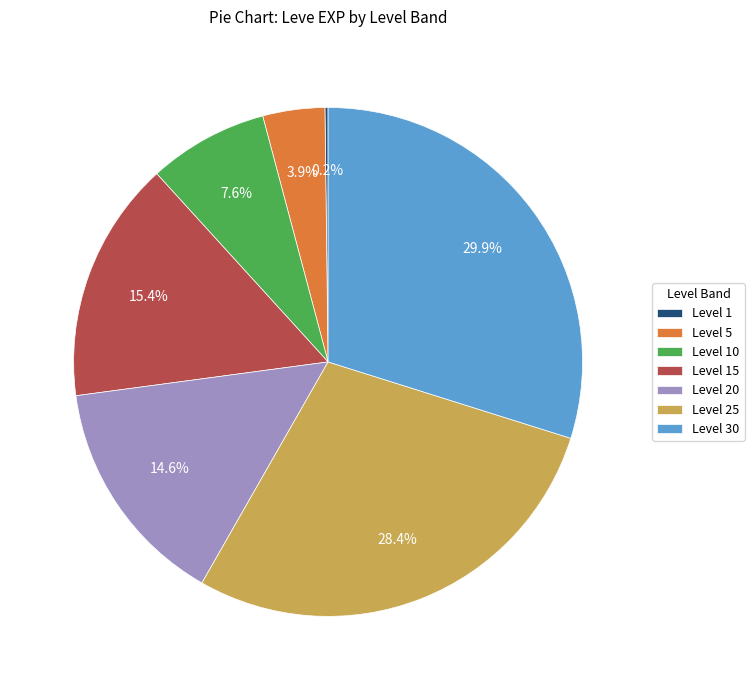

Does Level 5 represent more than half of the total?

No